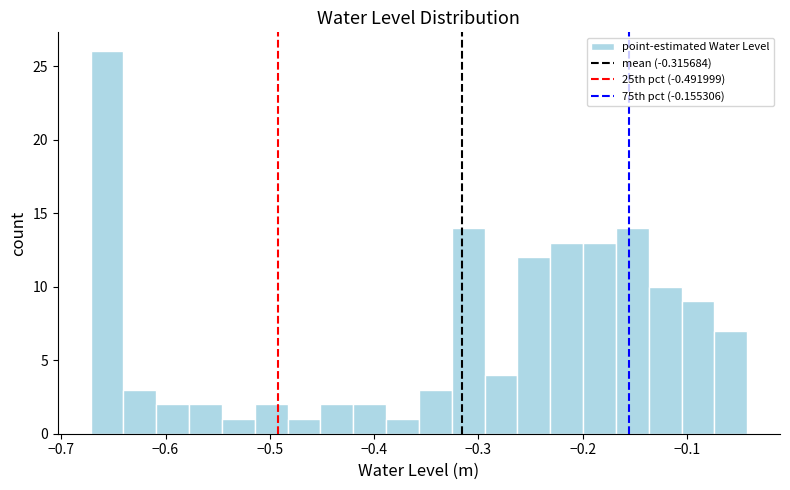

Around what value on the x-axis is the tallest bar? Give the approximate position of its centre, as read against the axis.

-0.66